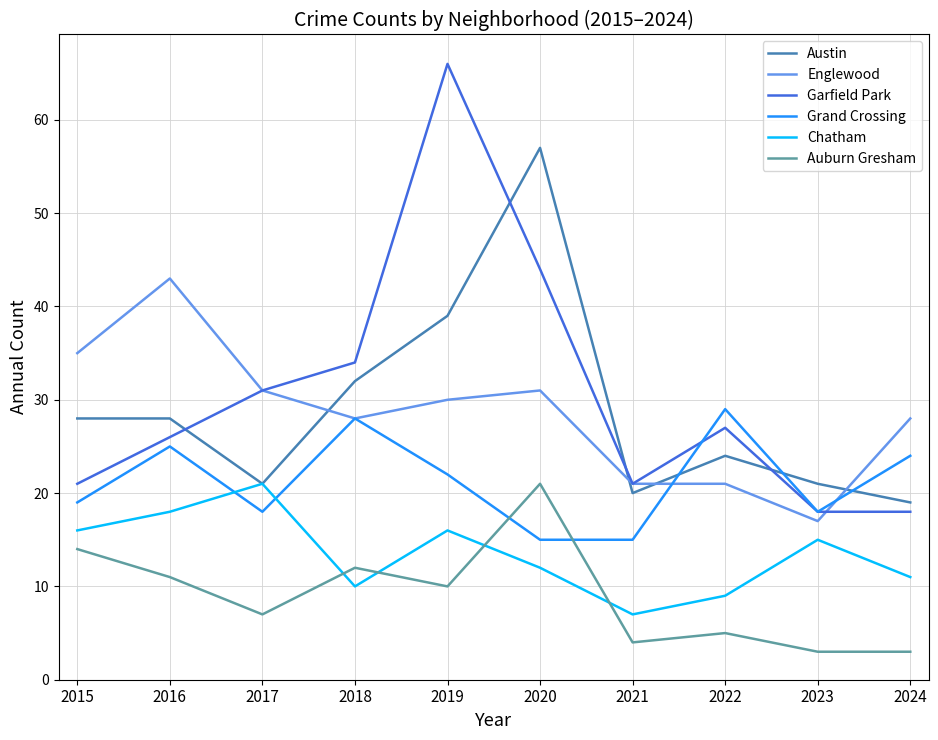

Is the value of Grand Crossing at 2018 greater than the value of Auburn Gresham at 2023?

Yes